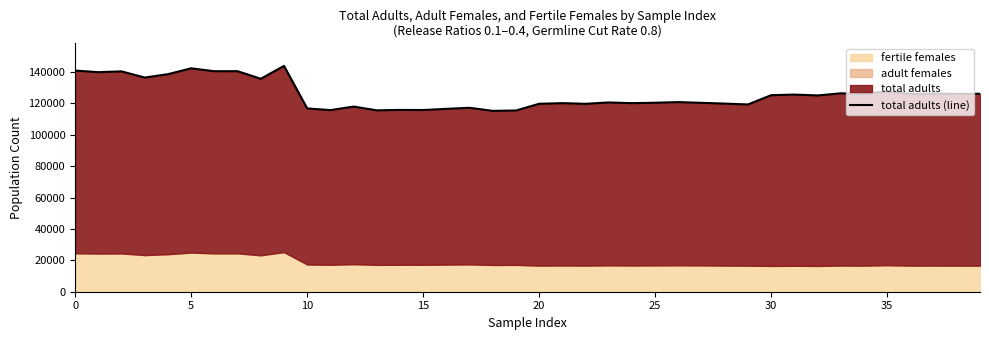

What is the ratio of the value at 10 to the value at 15?

1.0